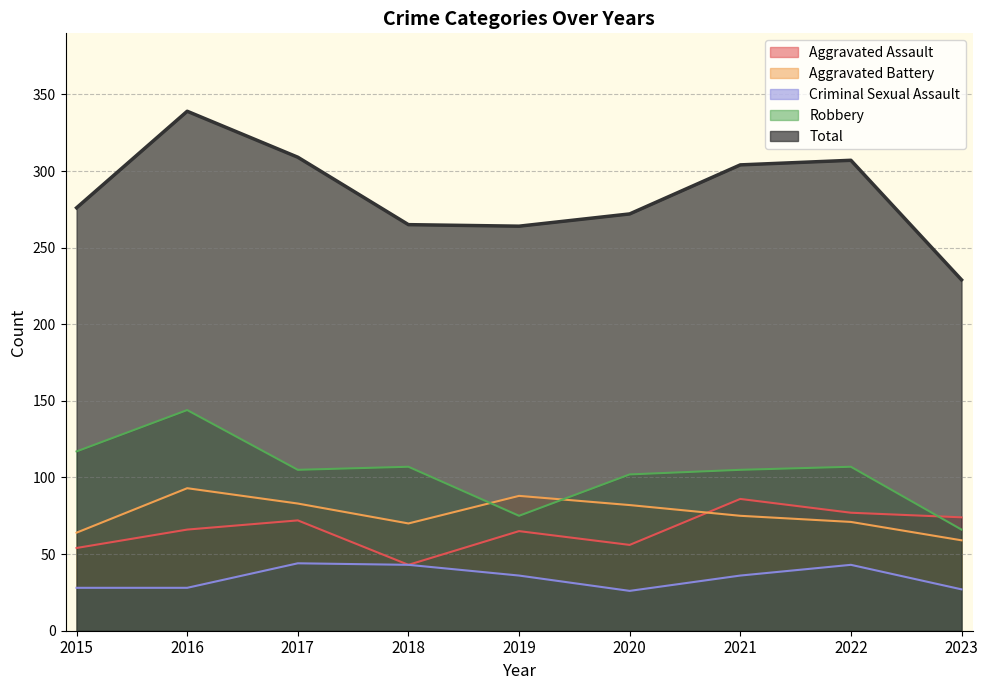

What is the value of the Aggravated Assault point at the 6th from the left?

56